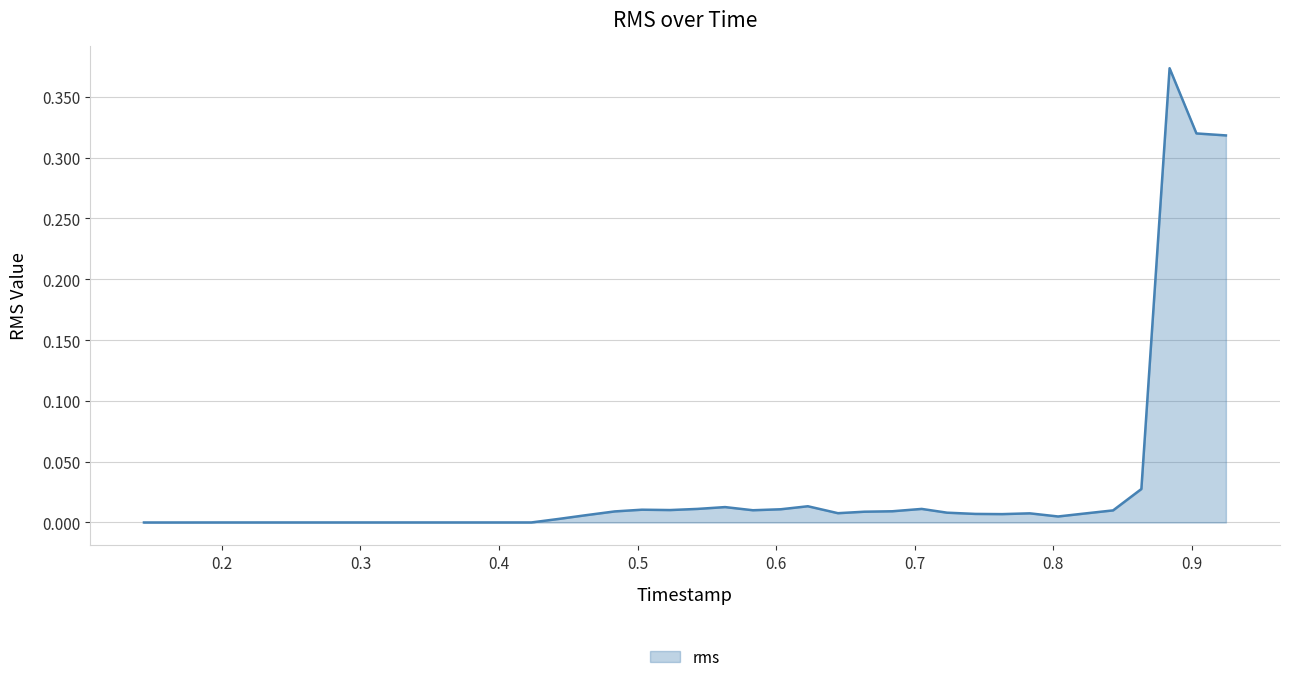

Does the chart display data point markers on the line(s)?

No